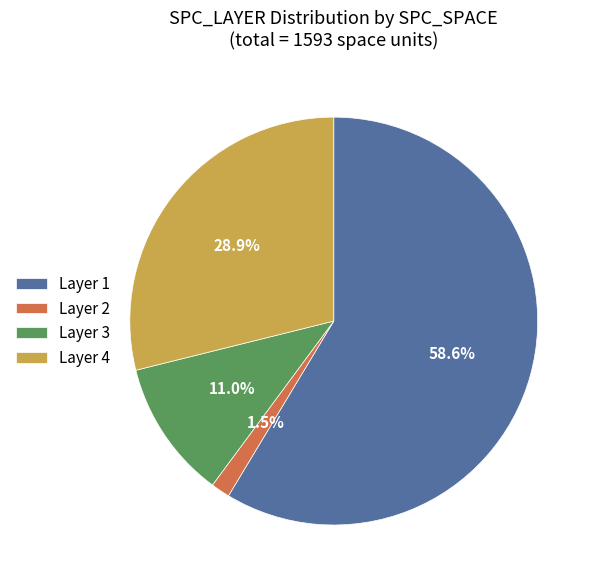

What is the largest slice in the pie chart?

Layer 1